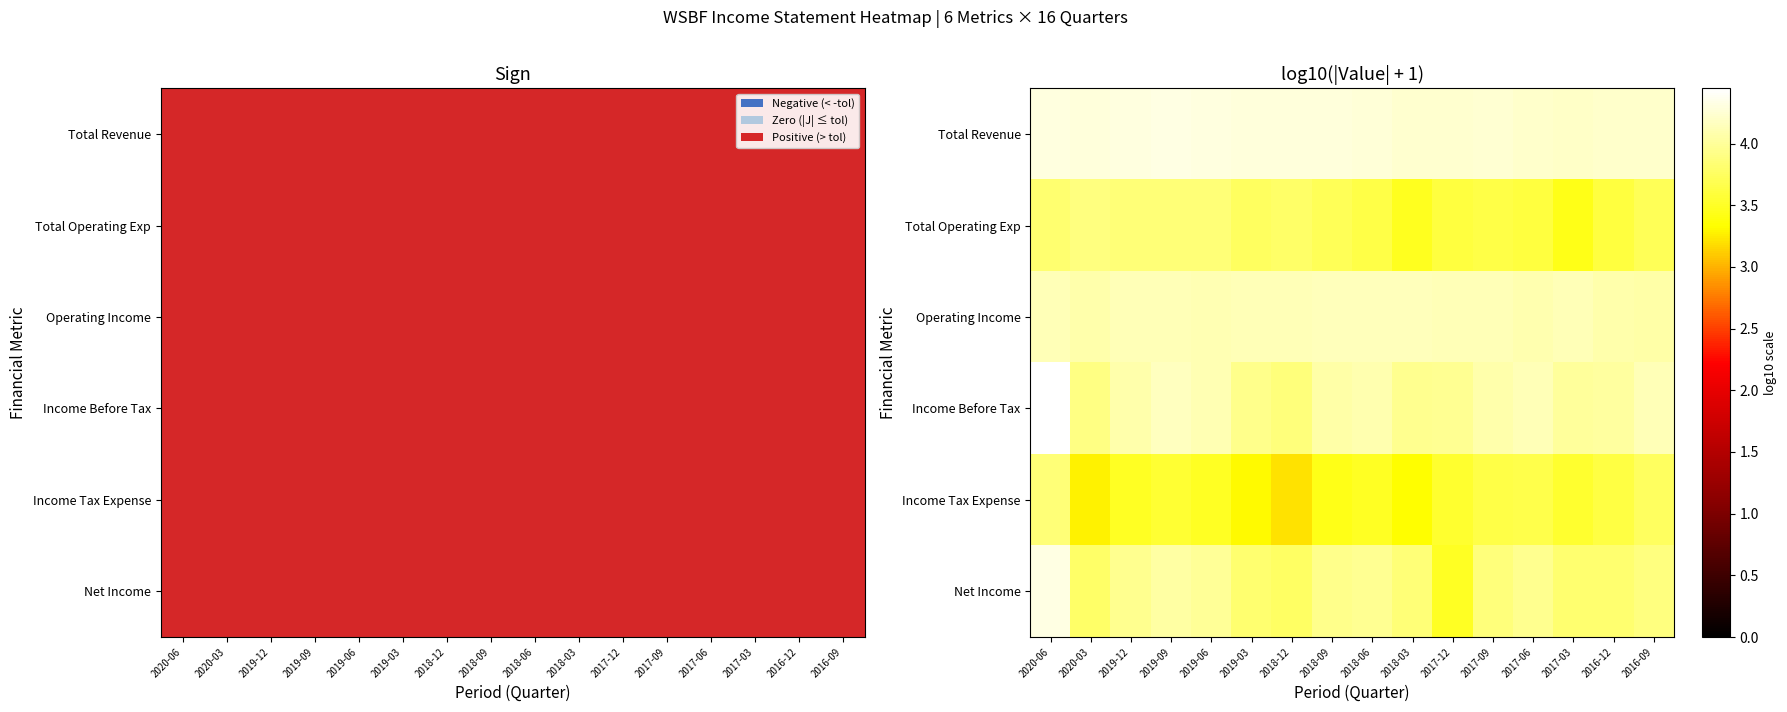

The Income Before Tax series shows 4.0 at 2017-12. True or false?

True